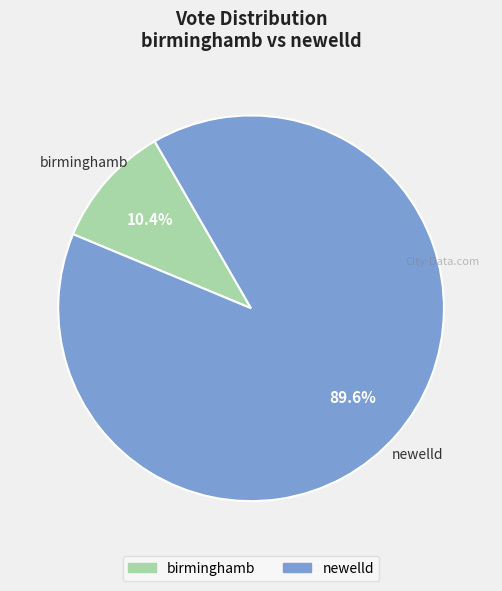

Which category has the biggest portion of the pie?

newelld